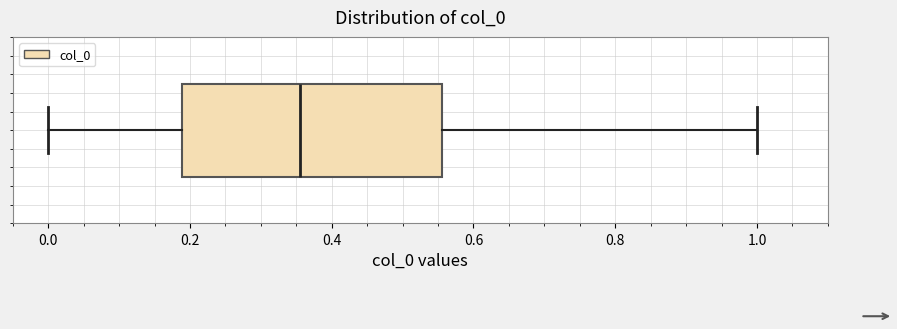

Where is the right edge of the box on the x-axis? The values are not printed on the chart, so give them approximately, as read against the axis.

0.56